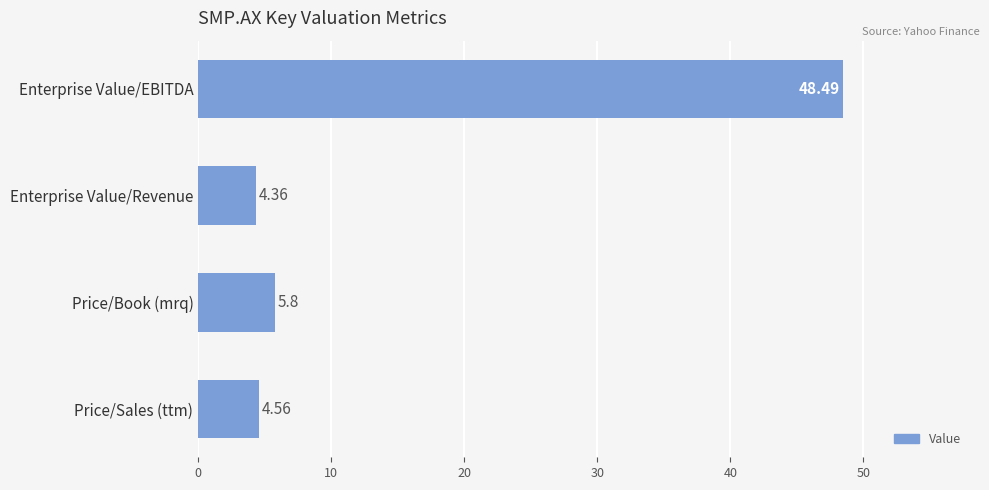

Rank the categories by value from highest to lowest.

Enterprise Value/EBITDA, Price/Book (mrq), Price/Sales (ttm), Enterprise Value/Revenue